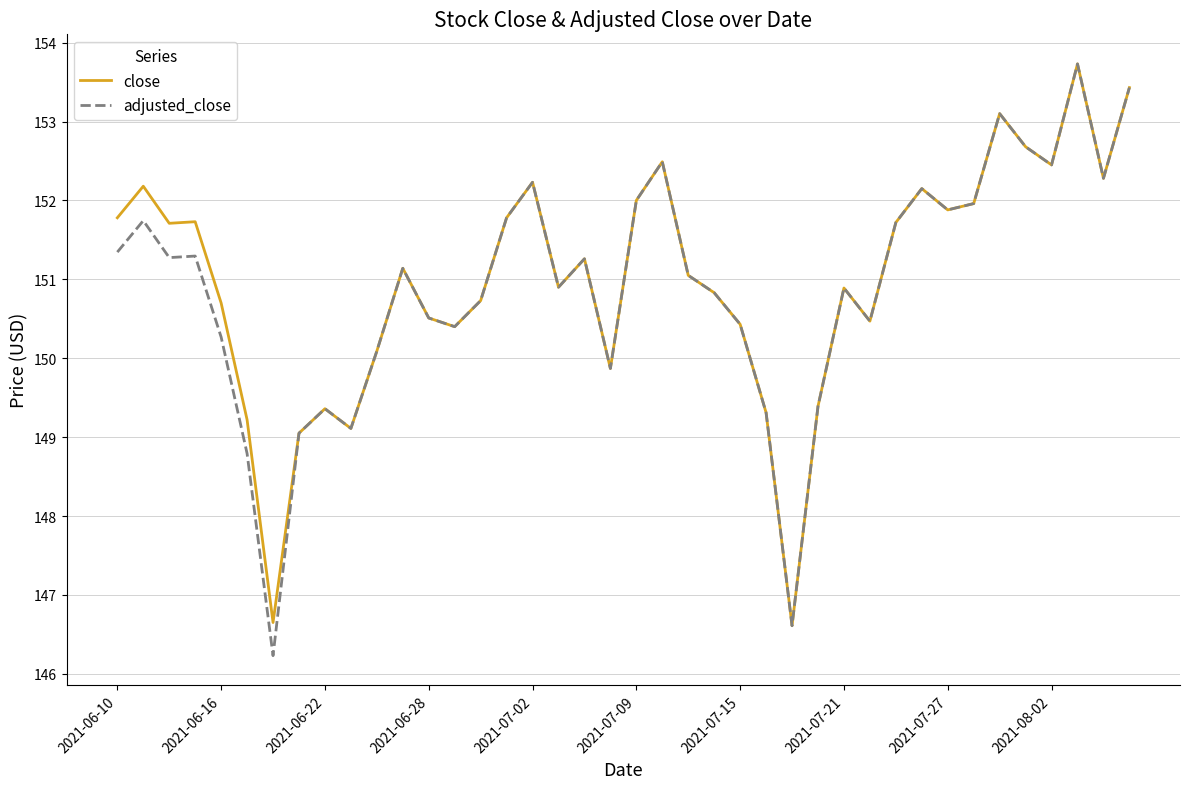

Which series has the widest spread of values?

adjusted_close